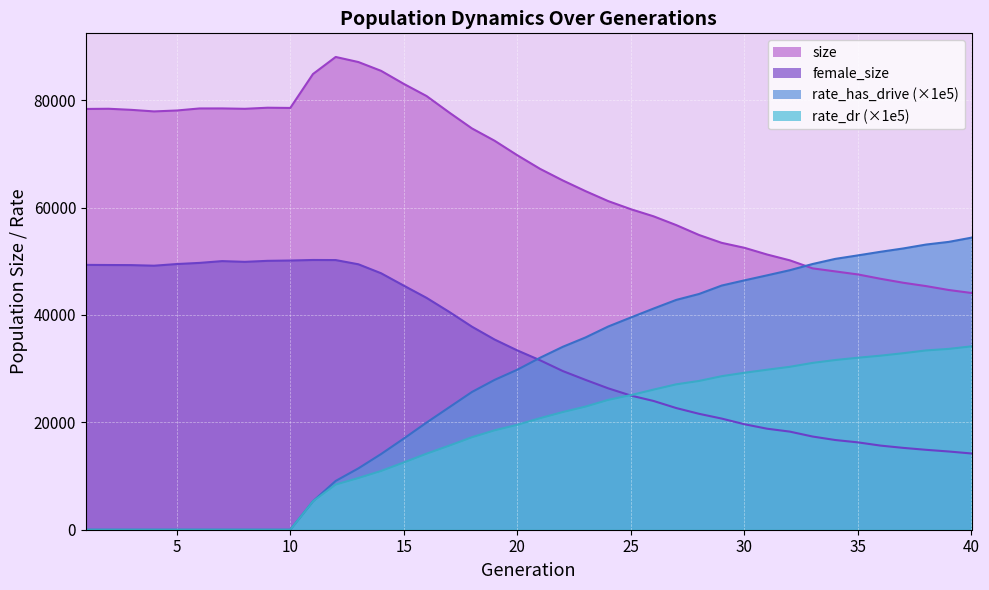

Which label corresponds to the largest value in the chart?

12